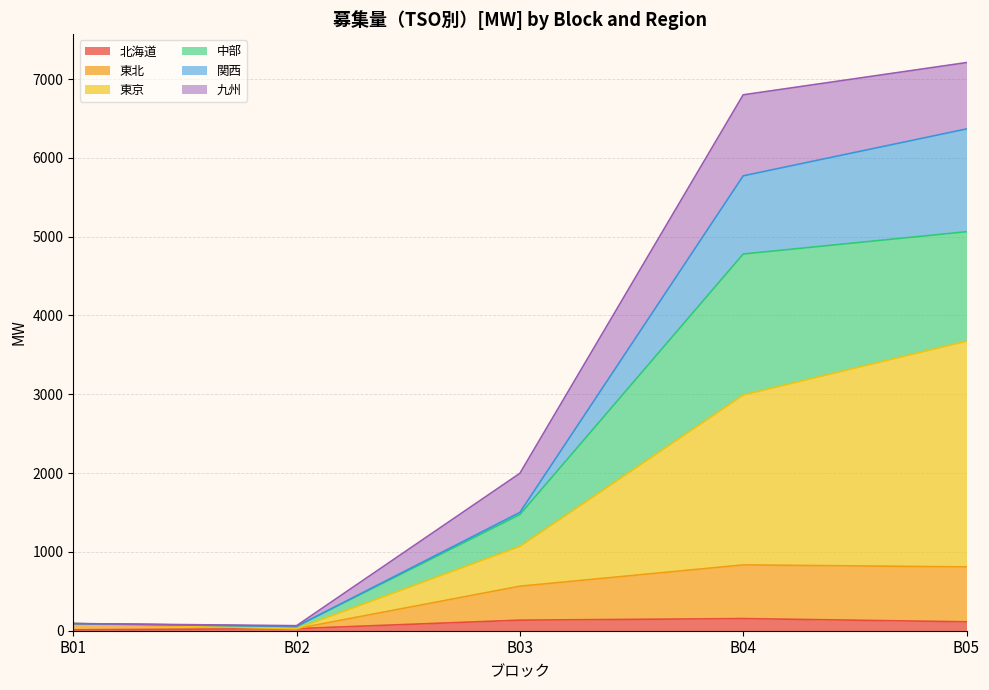

How many lines are shown in the chart?

6